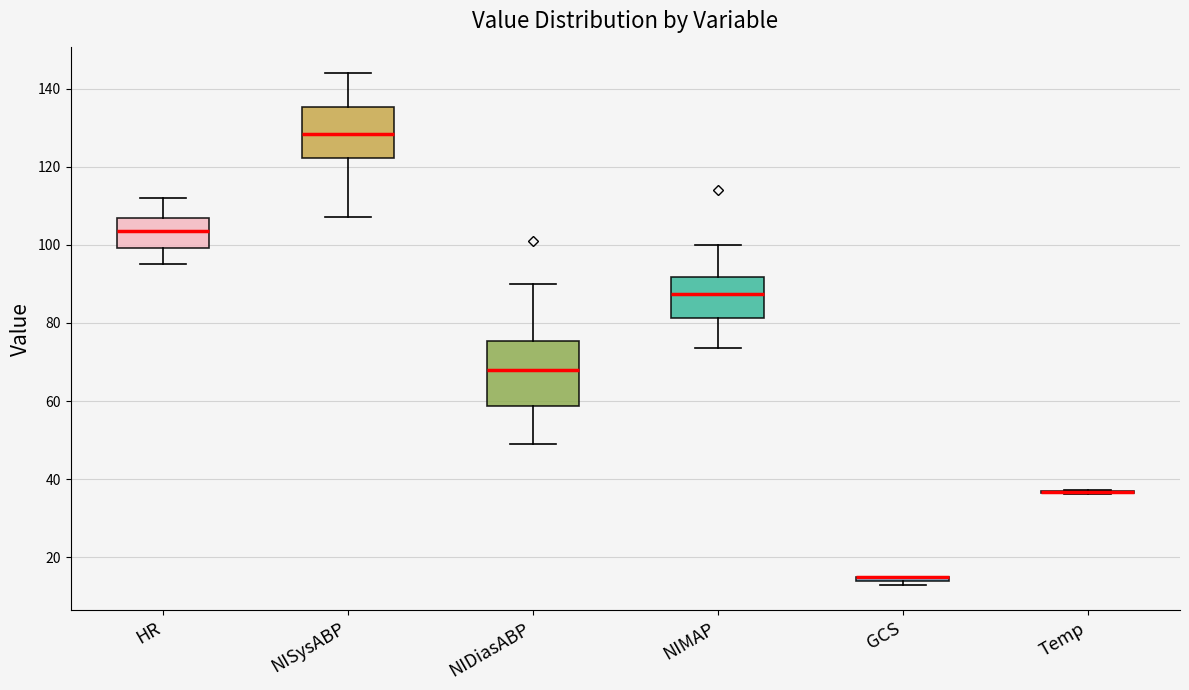

Comparing the boxes themselves (not the whiskers), which one is the tallest?

NIDiasABP